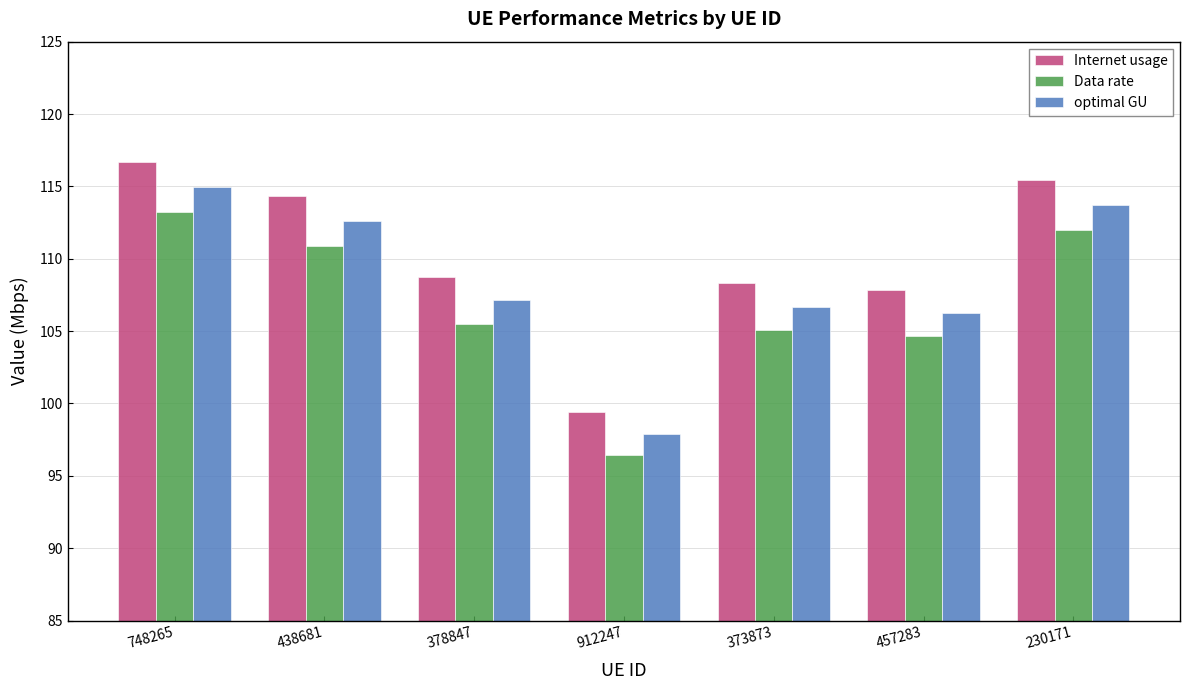

Which series has the largest range (max minus min)?

Internet usage